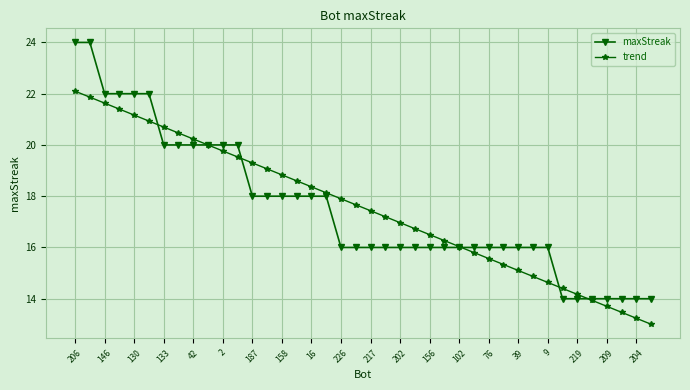

Which series has the largest range (max minus min)?

maxStreak